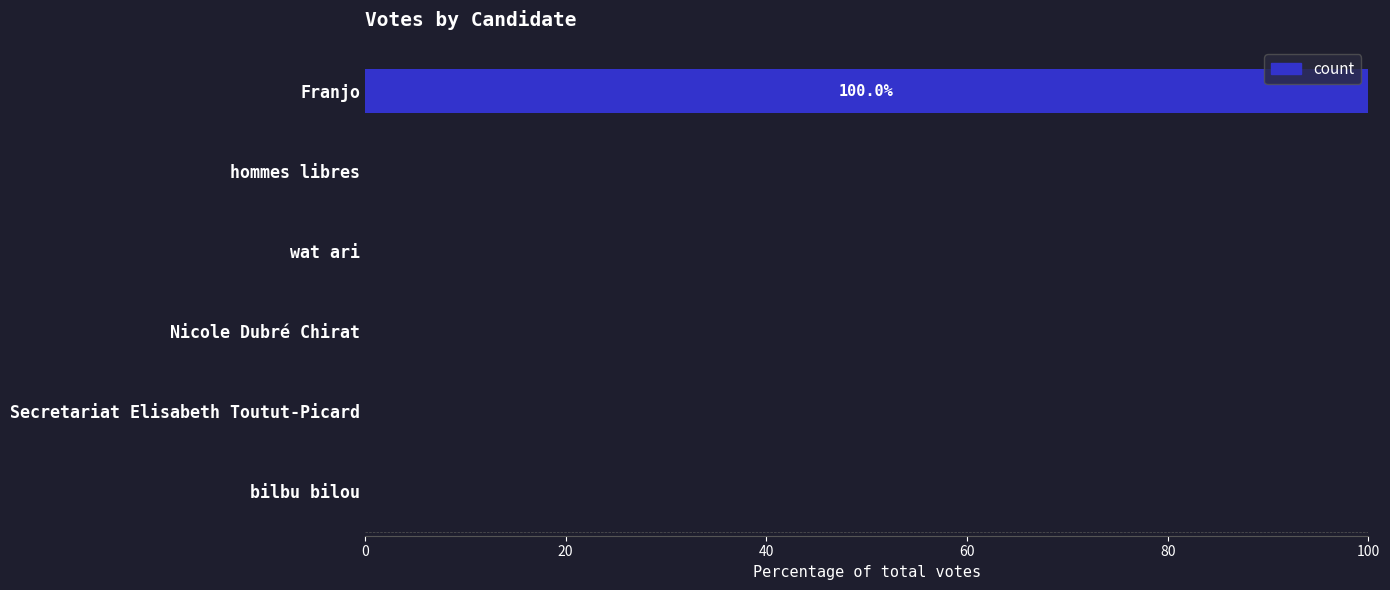

How many series are shown in this chart?

1